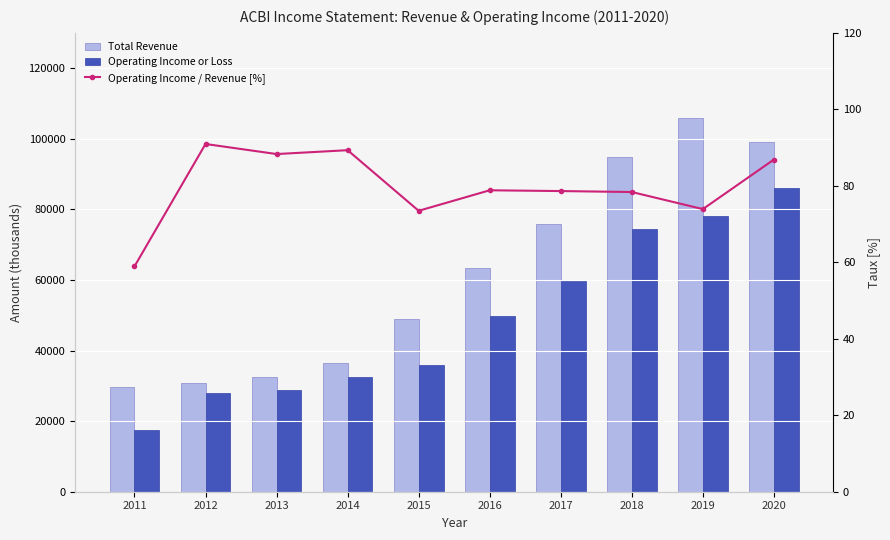

True or false: Operating Income / Revenue [%] has a value of 31.4 at 2011.

False